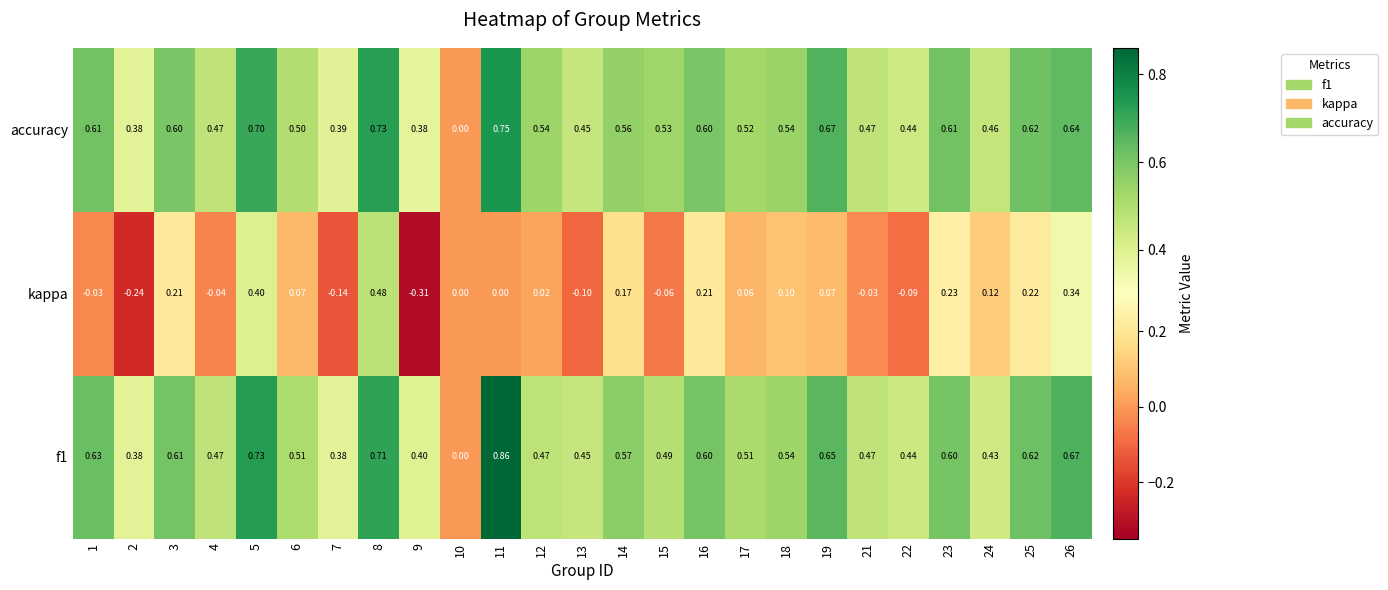

Which series changed the most between 3 and 21?

kappa